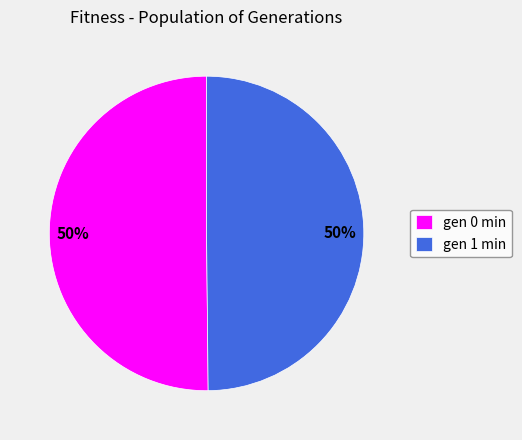

Is the sum of gen 0 min and gen 1 min greater than half?

Yes